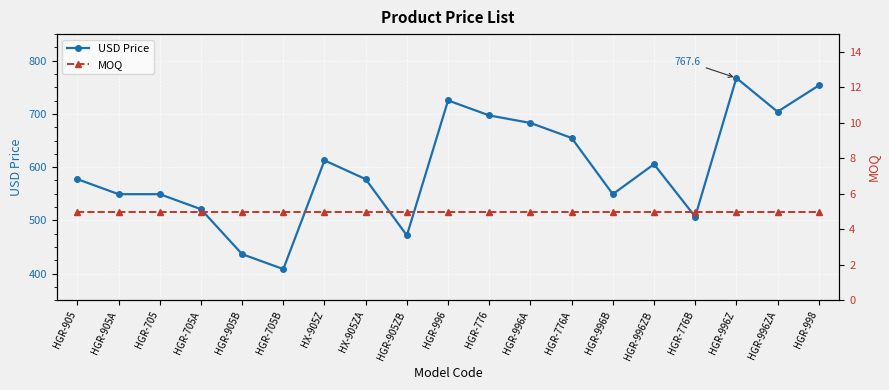

What is the value of the MOQ point at the 12th from the left?

5.0